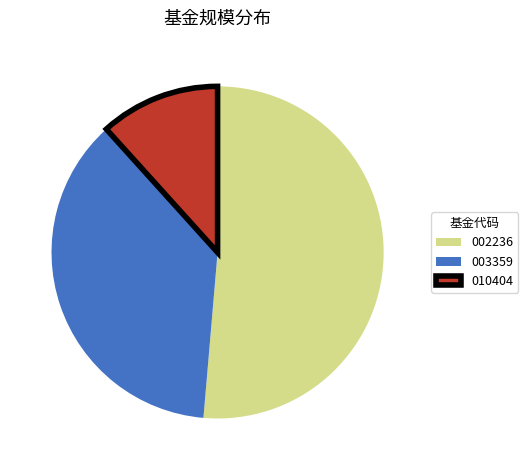

The 002236 slice represents 62% of the pie. True or false?

False